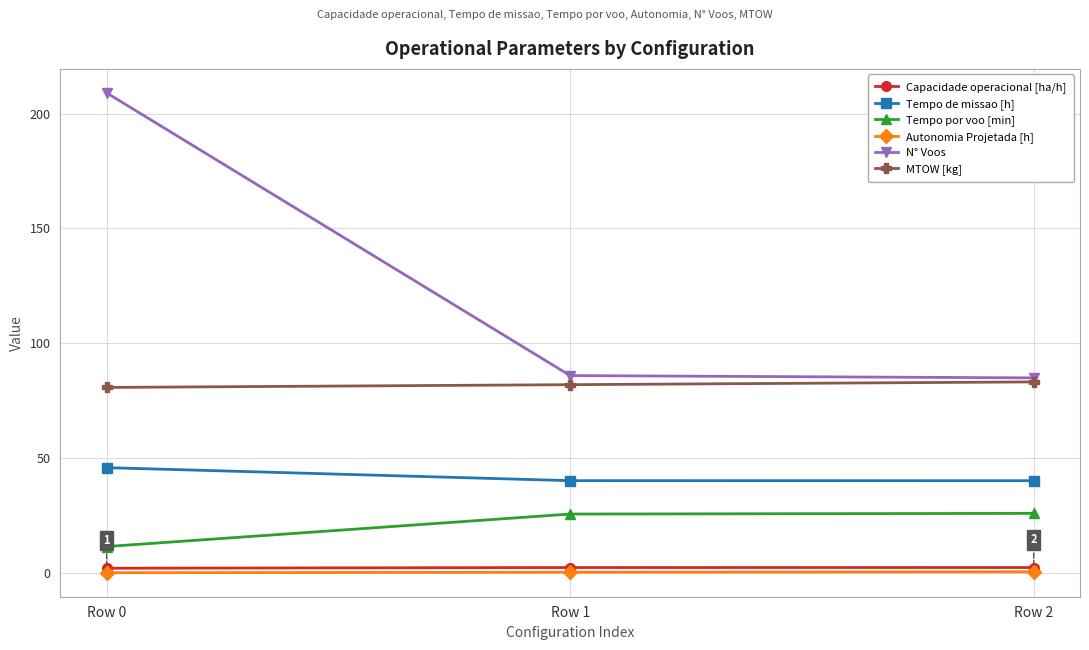

Does the chart have visible grid lines?

Yes